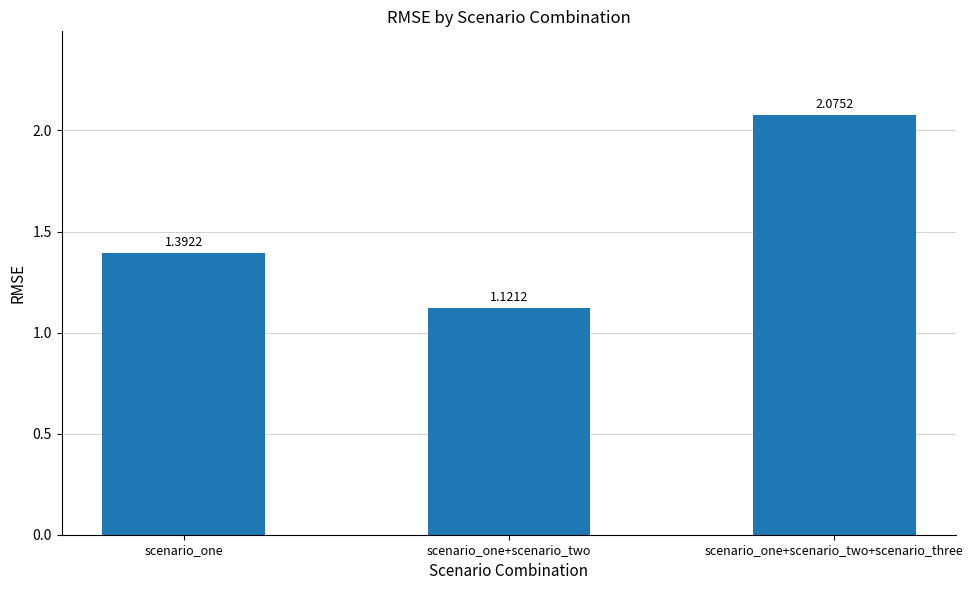

Is it true that the value at scenario_one is 0.8?

False